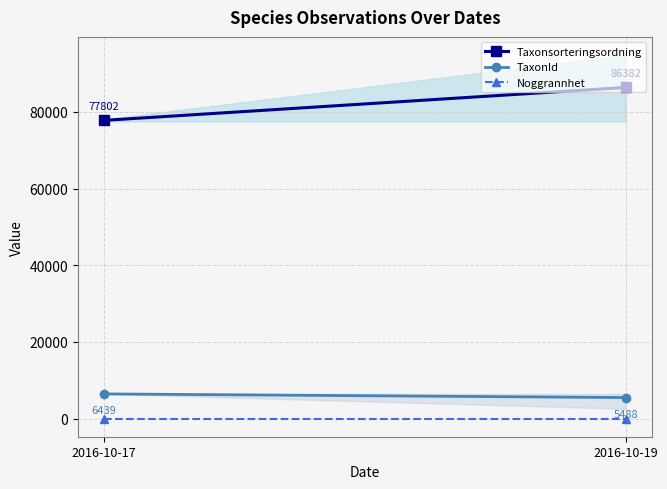

Which series changed the most between 2016-10-17 and 2016-10-19?

Taxonsorteringsordning